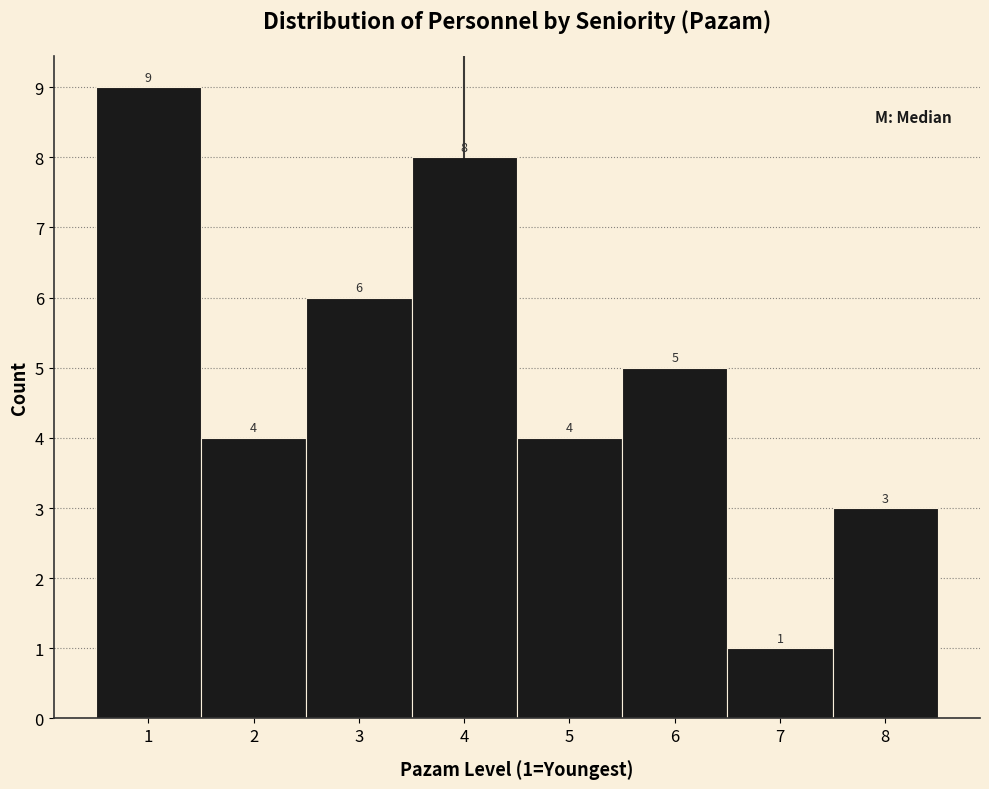

Over which range of the x-axis is the bar tallest?

0.5 to 1.5